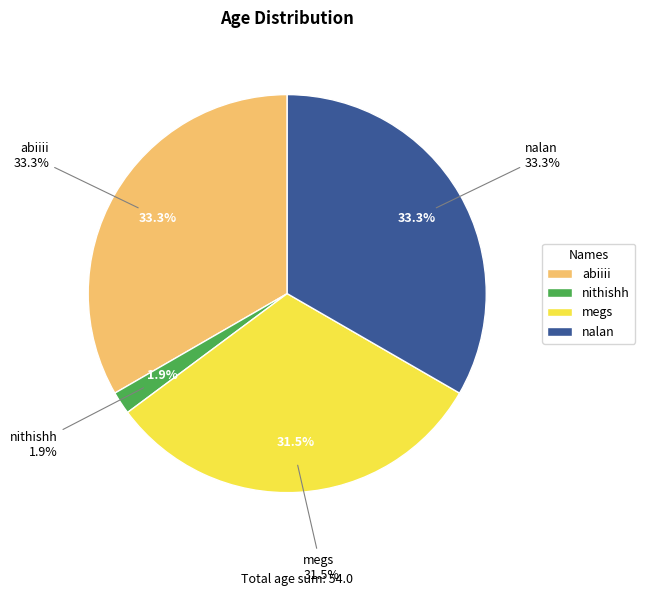

Is there a majority slice in this chart?

No